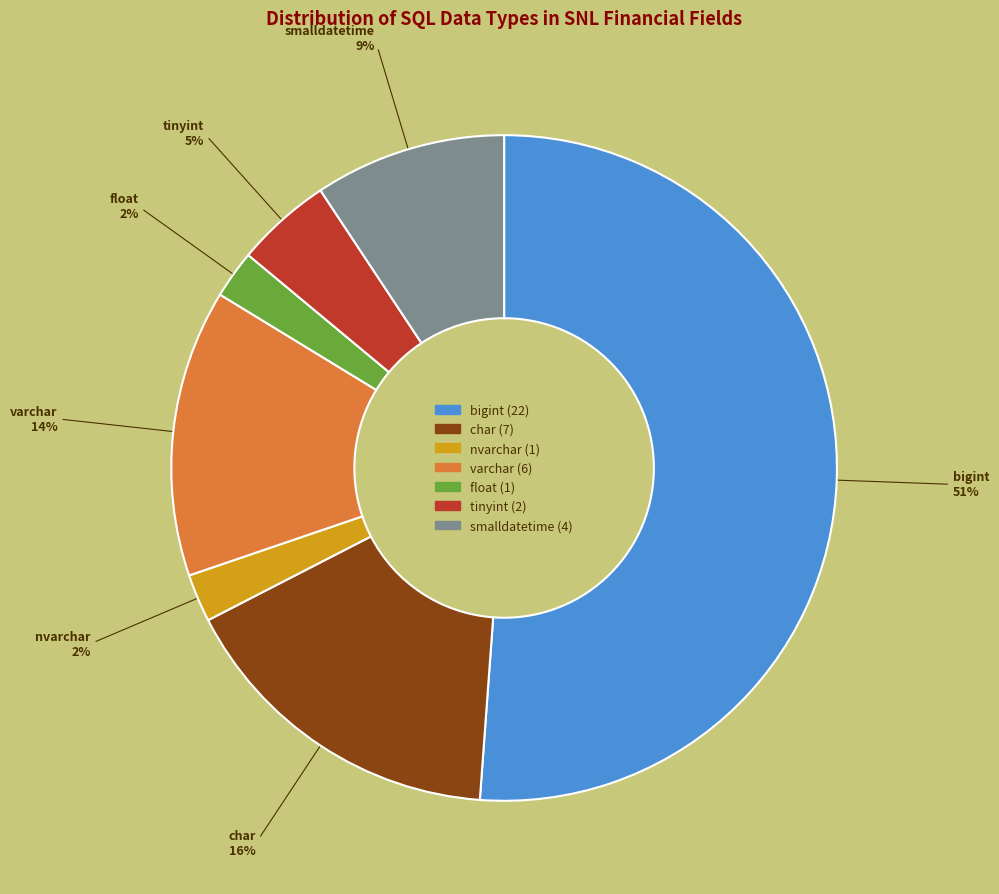

Which has a higher value, float or bigint?

bigint